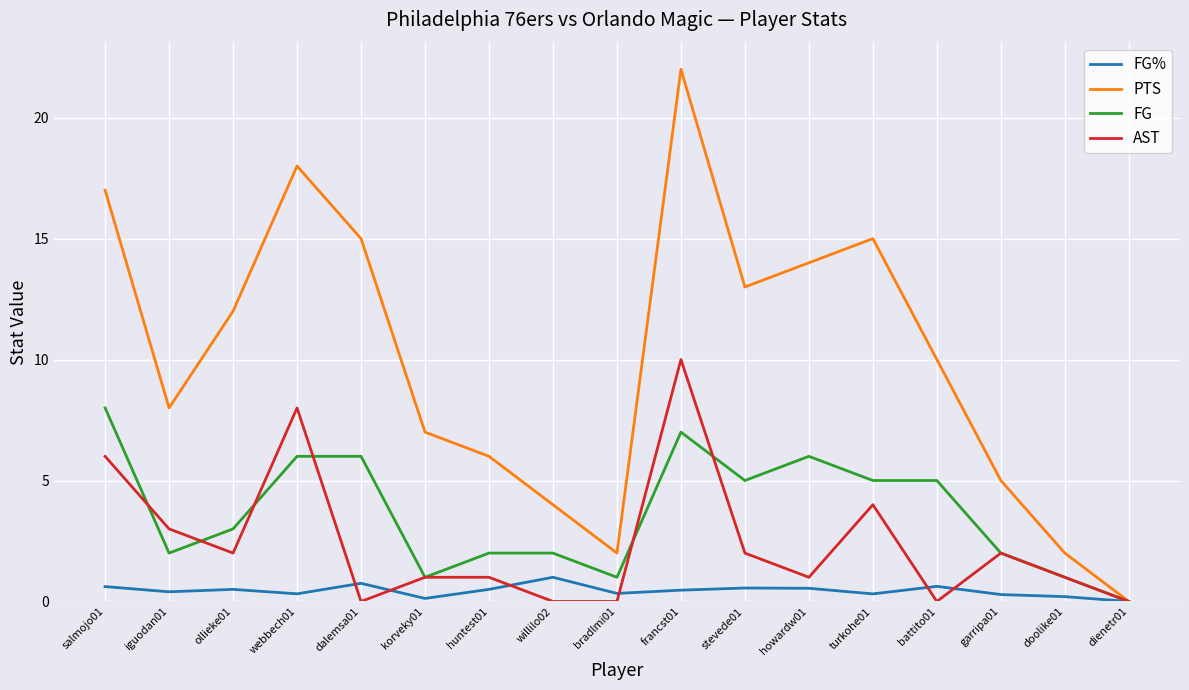

The value of FG% at willilo02 is 1.0. True or false?

True